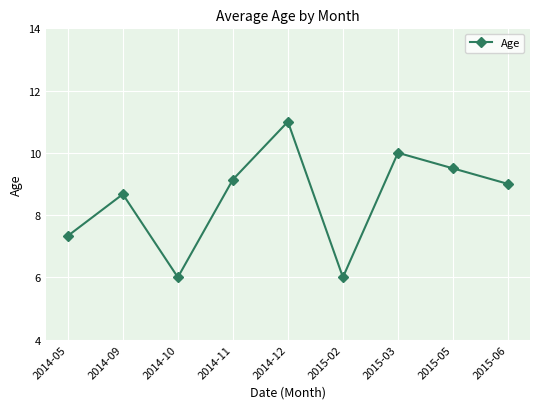

What is the smallest value displayed?

6.0